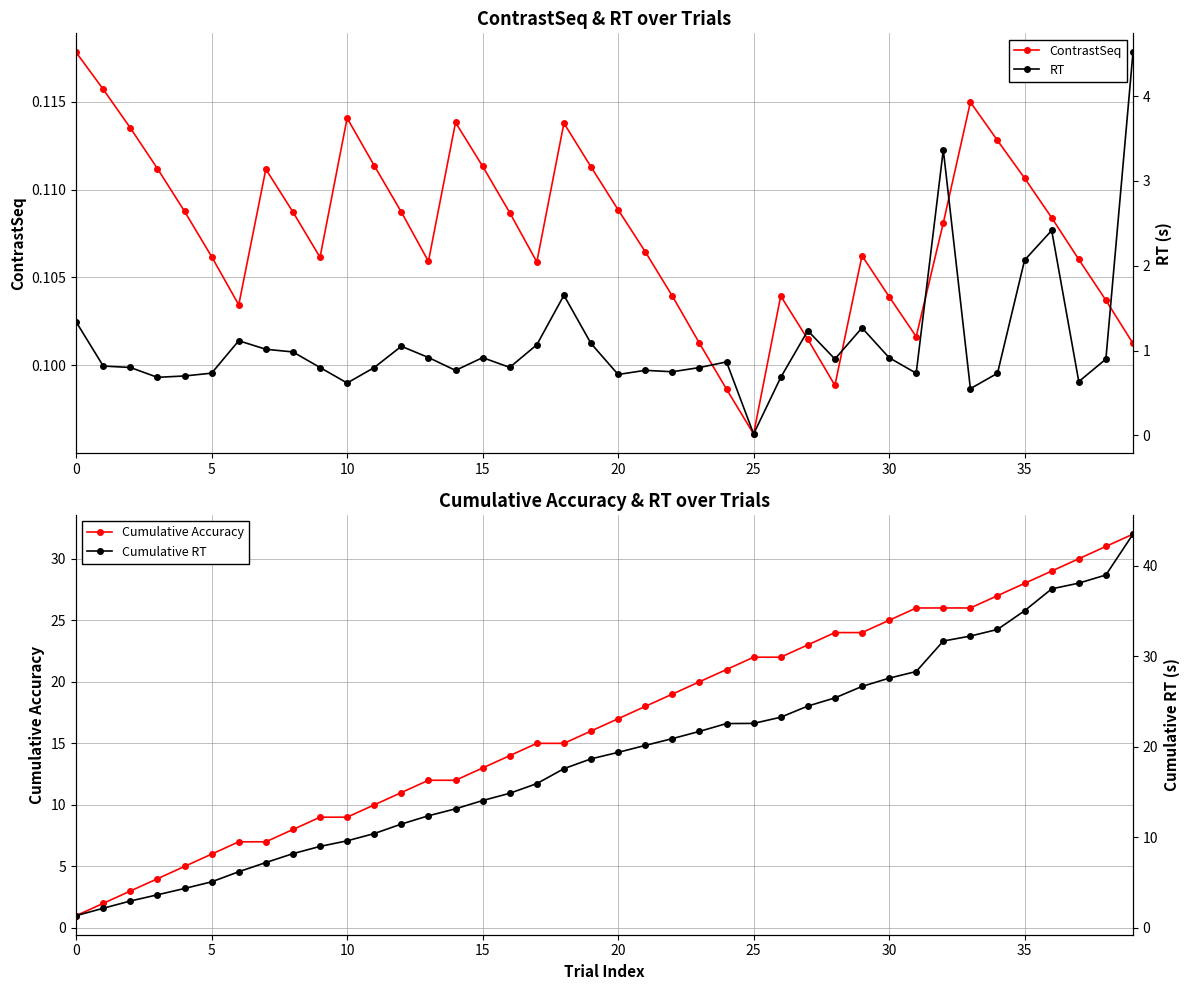

List the series in order of their peak value, highest first.

Cumulative RT, Cumulative Accuracy, RT, ContrastSeq